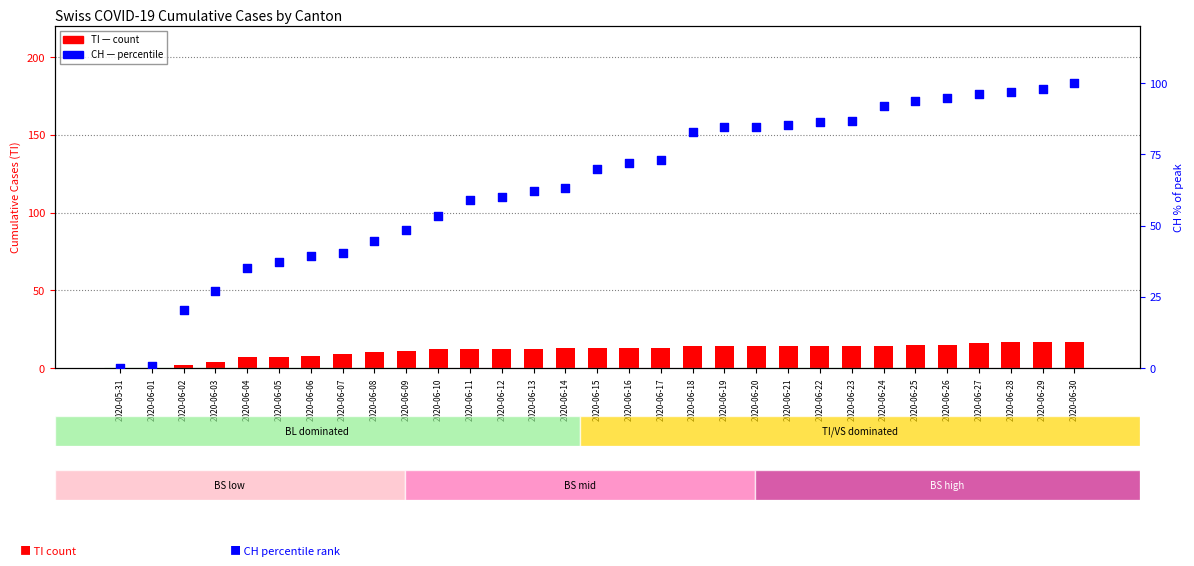

What is the total value across all series at 2020-06-08?

54.7